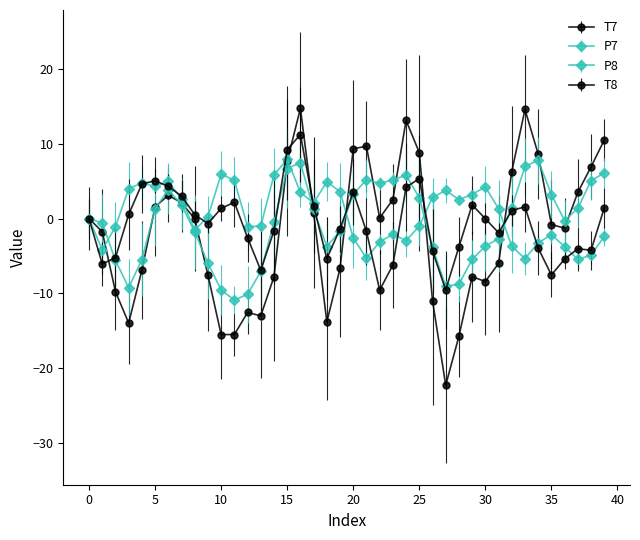

How many lines are shown in the chart?

4